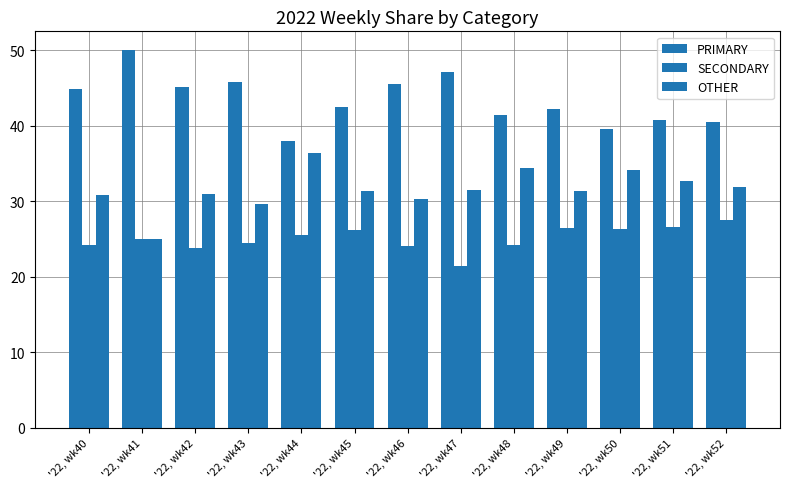

True or false: OTHER has a value of 20.1 at '22, wk46.

False